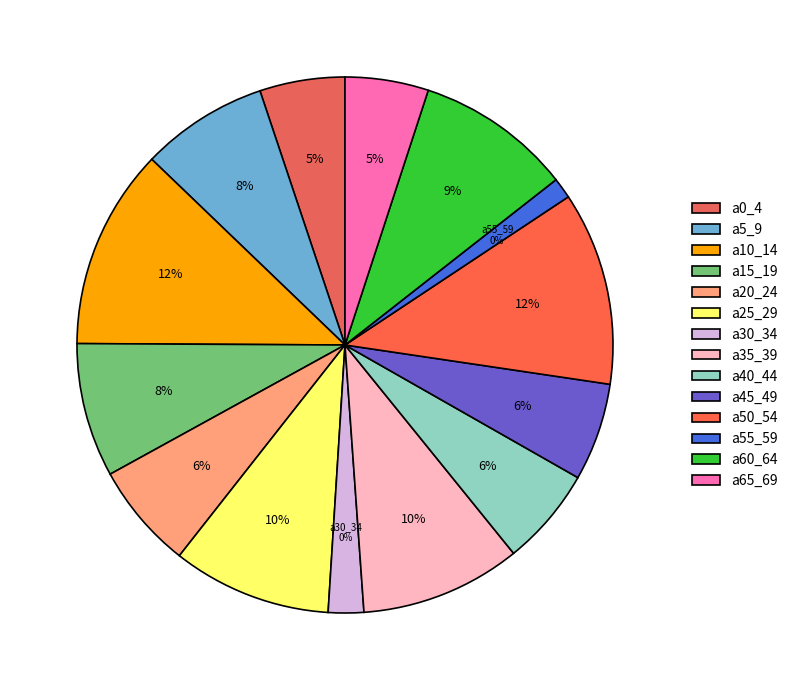

What is the change in value from a30_34 to a55_59?

-64050